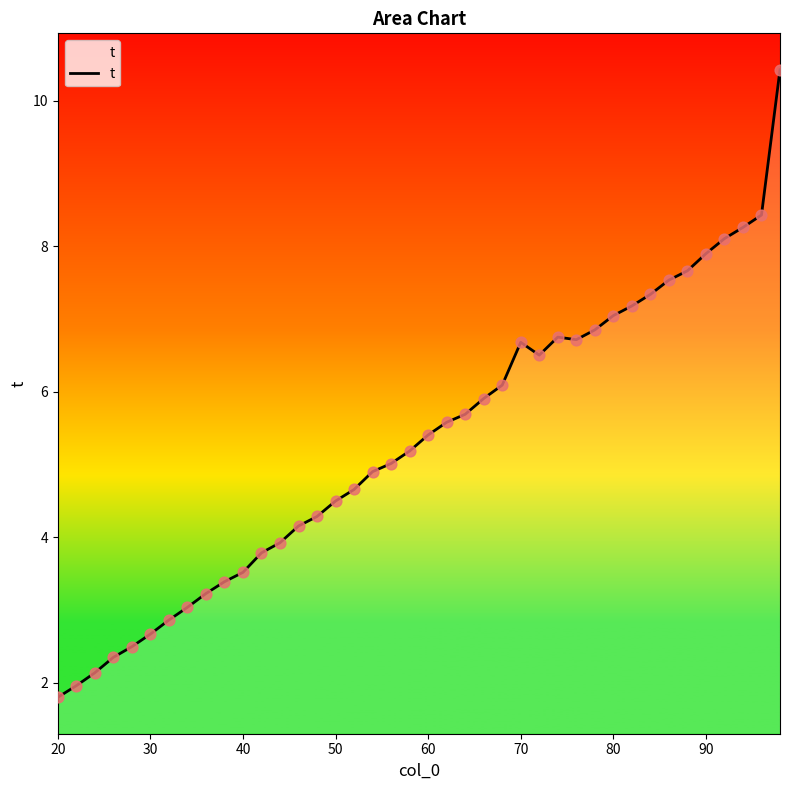

What is the maximum value shown in the chart?

10.4